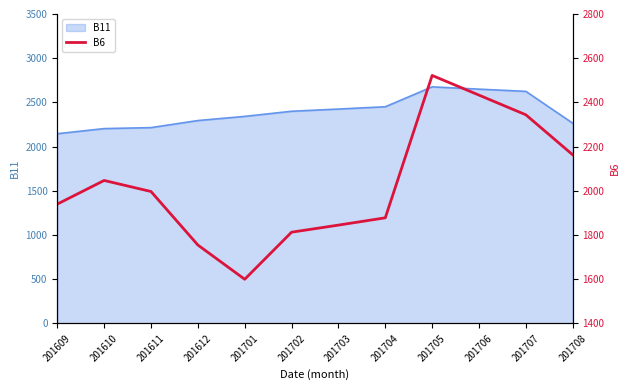

Which category has the lowest value across all series?

201701